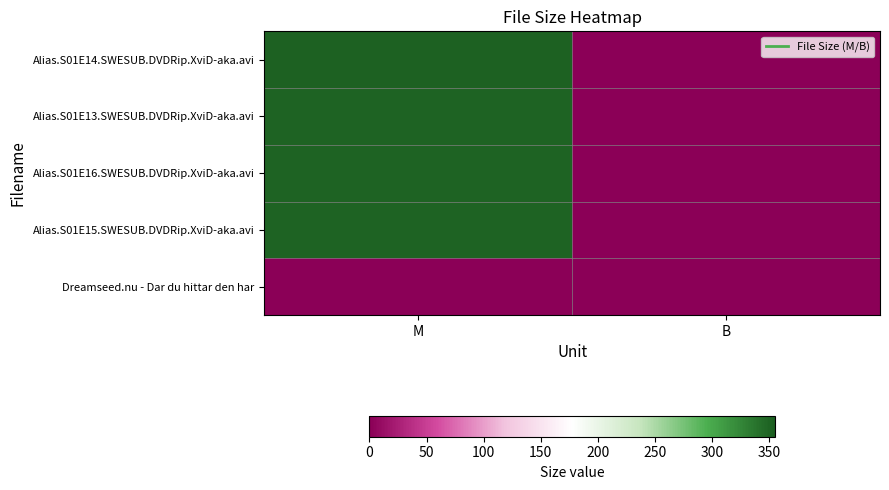

Reading left to right, list all the values displayed in this chart.

Alias.S01E14.SWESUB.DVDRip.XviD-aka.avi: M=351.0	B=0.0
Alias.S01E13.SWESUB.DVDRip.XviD-aka.avi: M=350.0	B=0.0
Alias.S01E16.SWESUB.DVDRip.XviD-aka.avi: M=350.0	B=0.0
Alias.S01E15.SWESUB.DVDRip.XviD-aka.avi: M=350.0	B=0.0
Dreamseed.nu - Dar du hittar den har: M=0.0	B=0.0